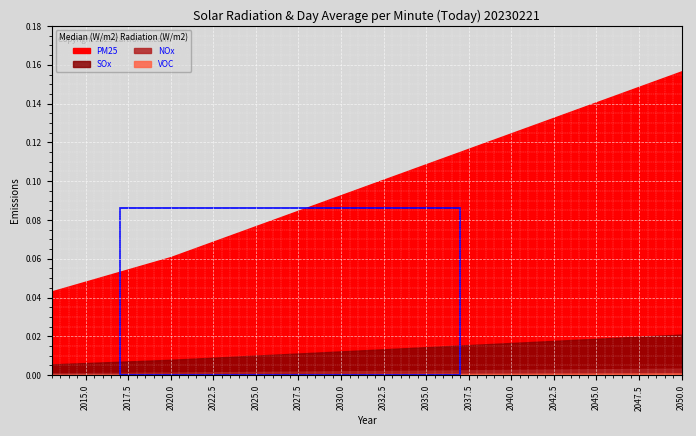

Which series has the largest range (max minus min)?

PM25